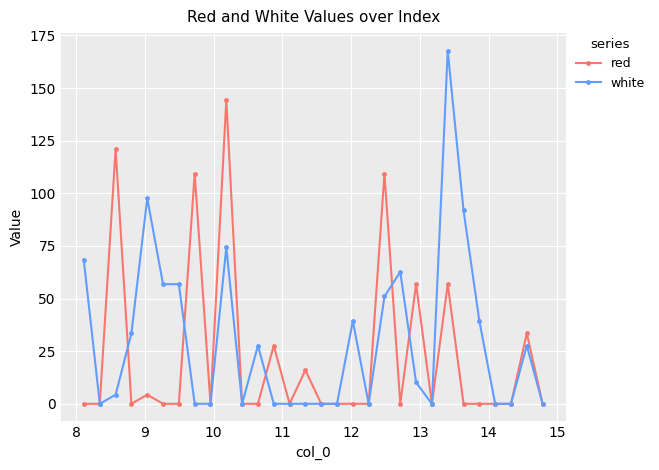

Reading left to right, extract all data points from this chart.

red: 0.0	0.0	121.0	0.0	4.3	0.0	0.0	109.4	0.0	144.4	0.0	0.0	27.7	0.0	16.0	0.0	0.0	0.0	0.0	109.4	0.0	56.8	0.0	56.8	0.0	0.0	0.0	0.0	33.5	0.0
white: 68.5	0.0	4.3	33.5	97.7	56.8	56.8	0.0	0.0	74.3	0.0	27.7	0.0	0.0	0.0	0.0	0.0	39.3	0.0	51.0	62.7	10.1	0.0	167.7	91.8	39.3	0.0	0.0	27.7	0.0